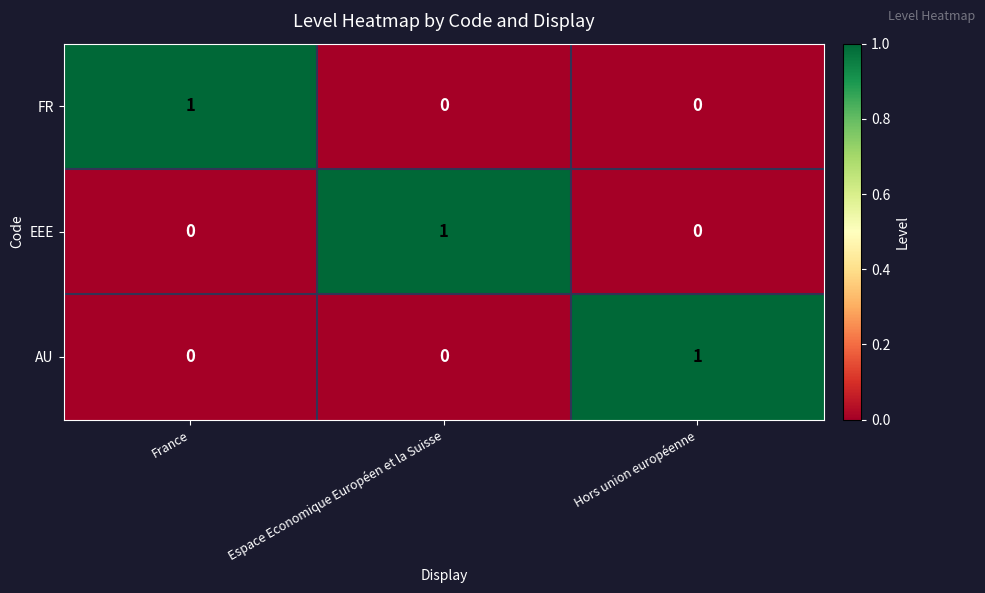

Count the AU values in the range 0 to 1.

3